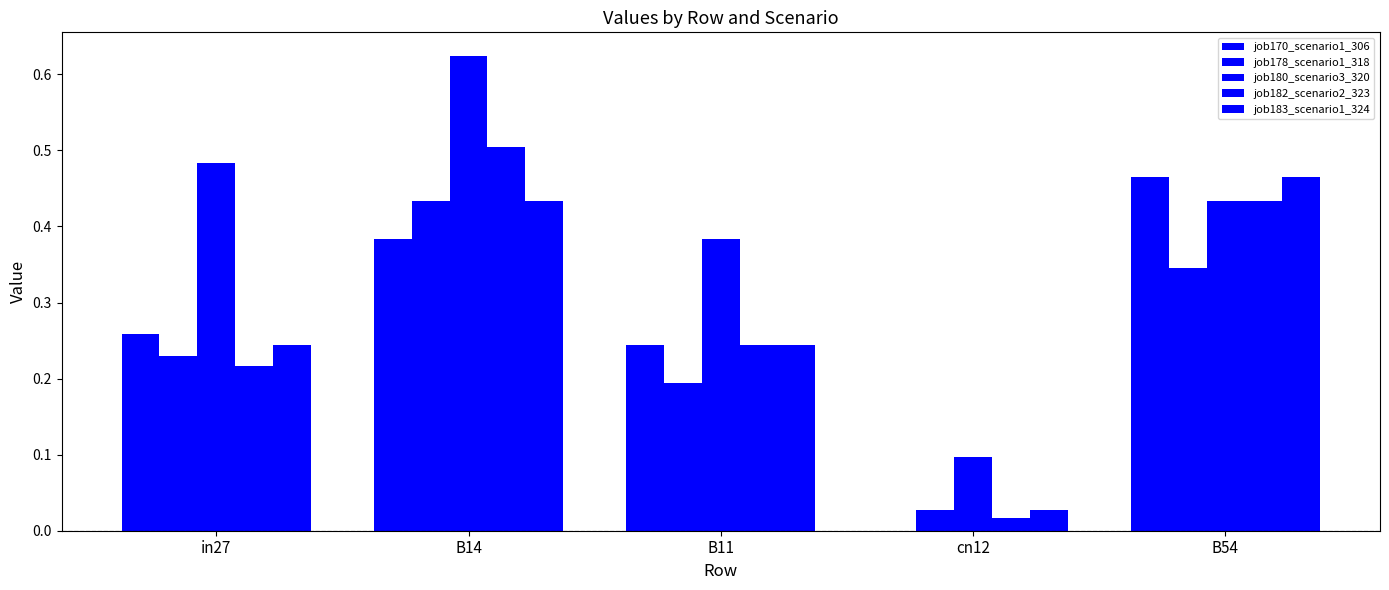

At which category does the chart reach its minimum across all series?

cn12